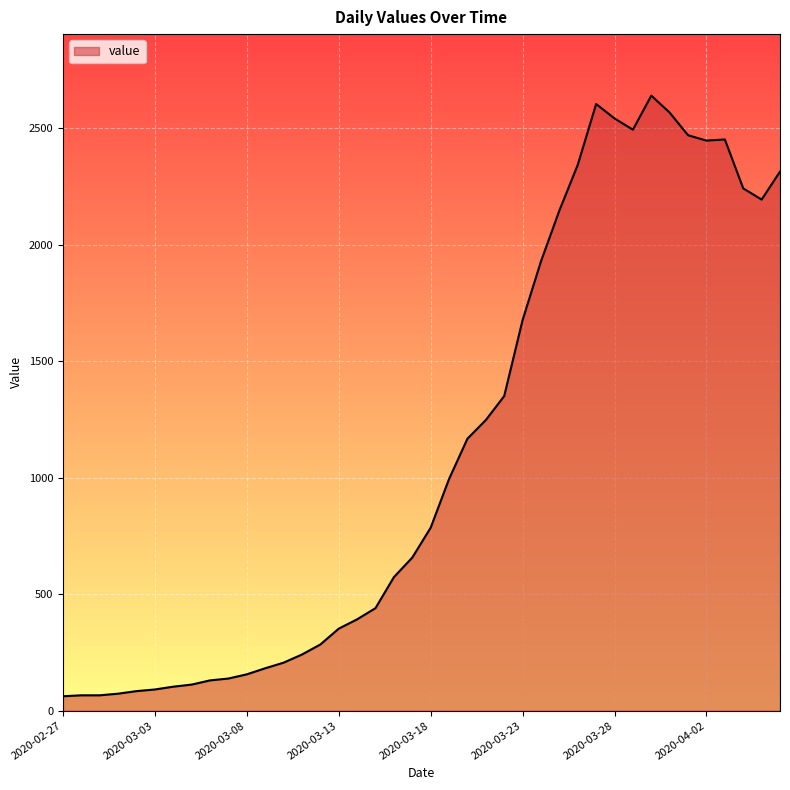

What is the difference between the maximum and minimum values?

2577